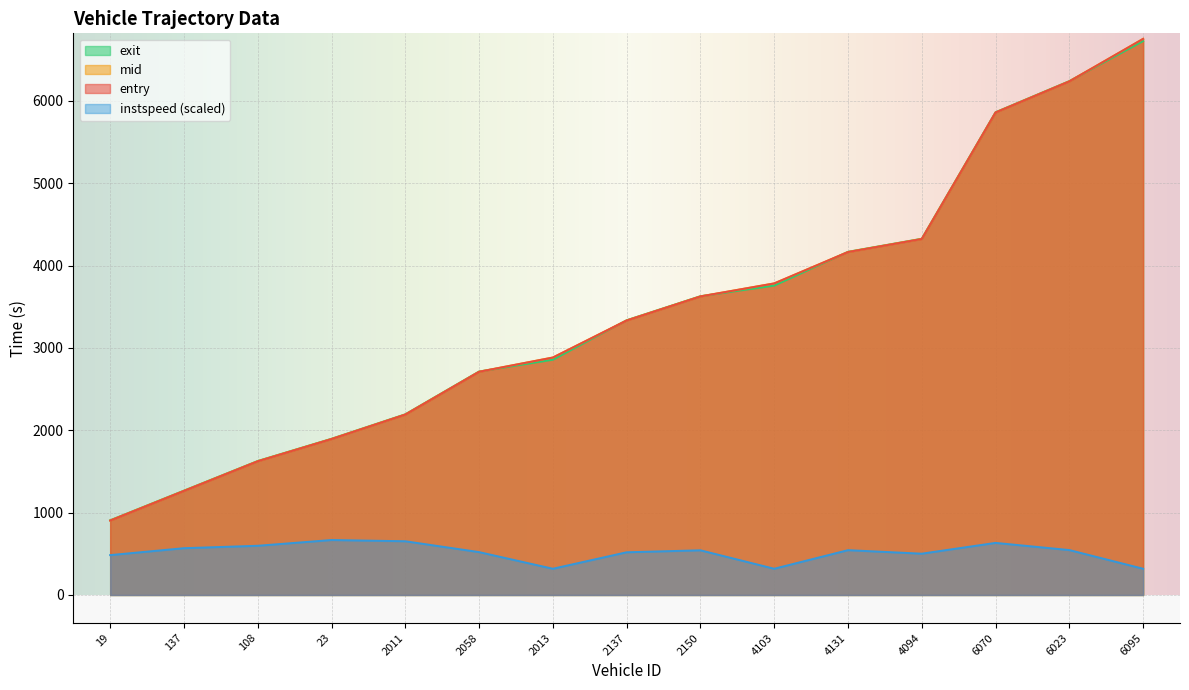

Does the chart display data point markers on the line(s)?

No